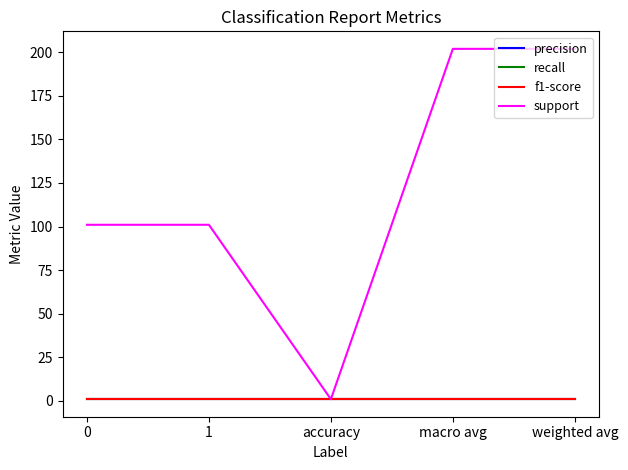

Reading left to right, transcribe all the data shown in this chart.

precision: 0=0.9	1=0.9	accuracy=0.9	macro avg=0.9	weighted avg=0.9
recall: 0=0.9	1=0.9	accuracy=0.9	macro avg=0.9	weighted avg=0.9
f1-score: 0=0.9	1=0.9	accuracy=0.9	macro avg=0.9	weighted avg=0.9
support: 0=101.0	1=101.0	accuracy=0.9	macro avg=202.0	weighted avg=202.0